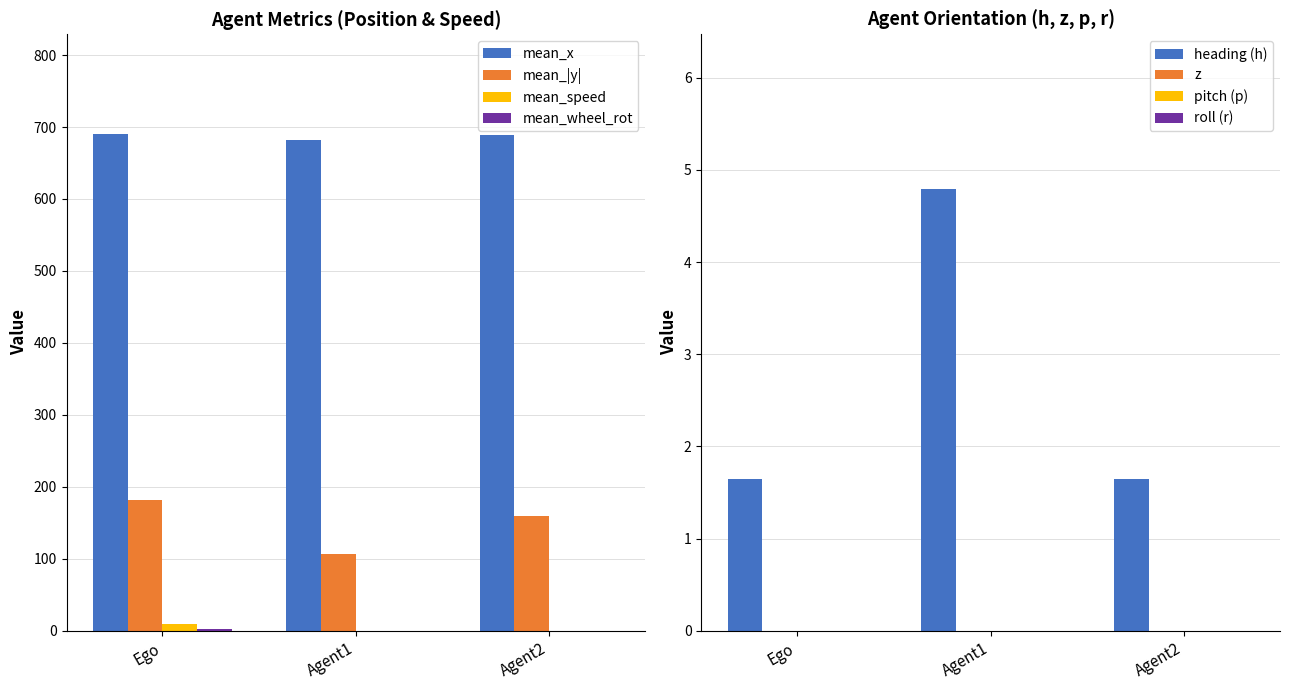

Count the number of data series in this chart.

4